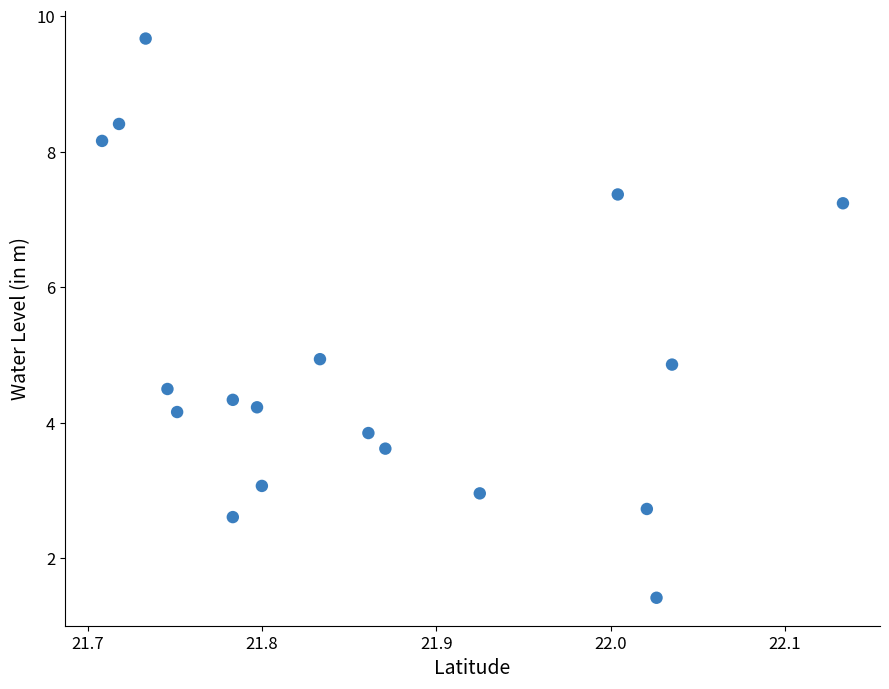

What is the range of X values (max minus min)?

0.4